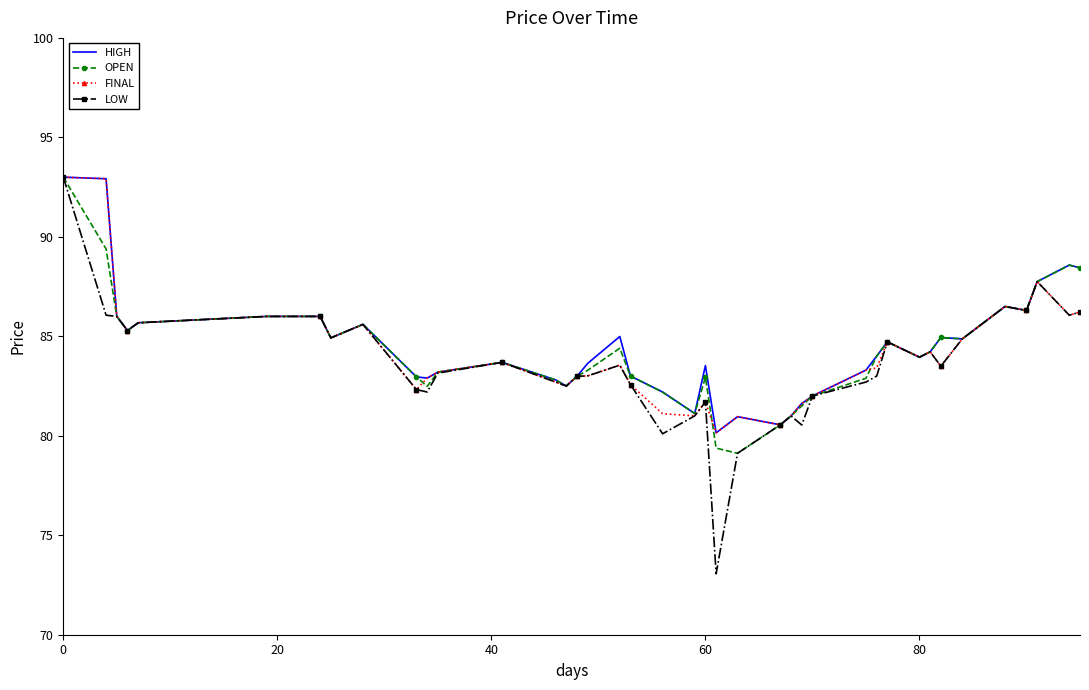

What is the greatest value displayed?

93.0